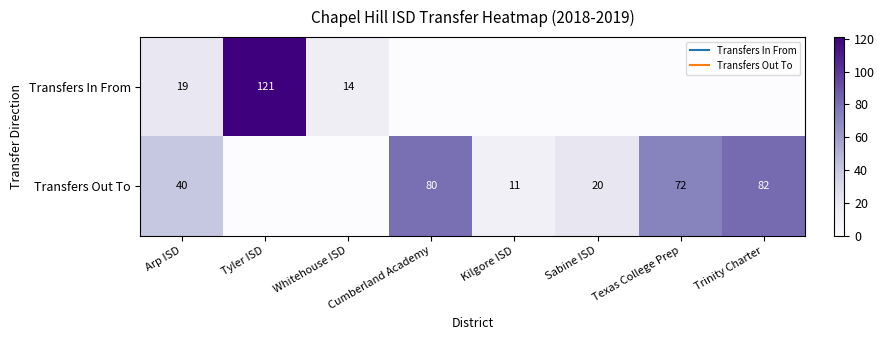

List the series in order of their overall mean, lowest first.

Transfers In From, Transfers Out To